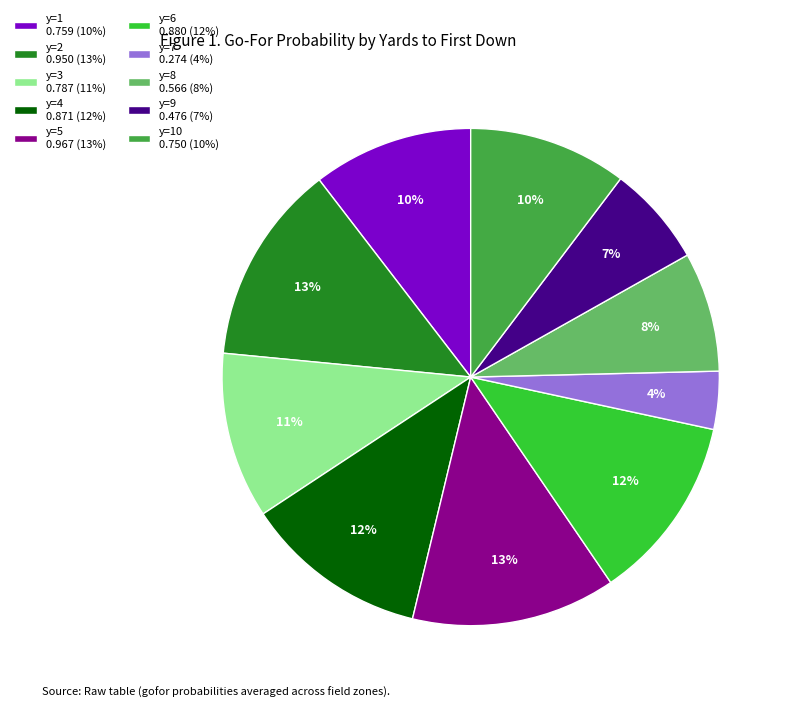

True or false: y=4 0.871 (12%) accounts for 12% of the total.

True